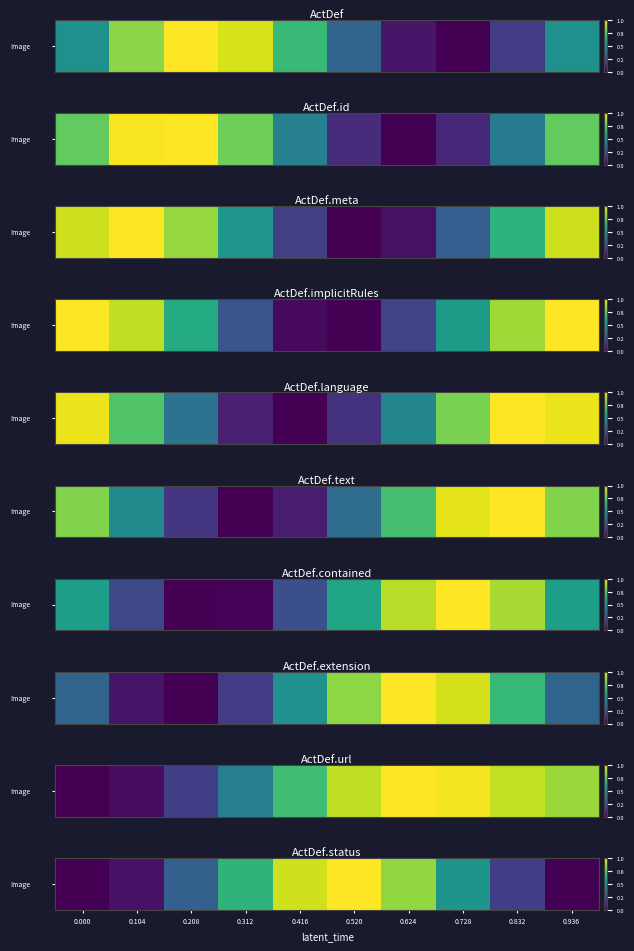

Reading left to right, transcribe all the data shown in this chart.

0.0	0.0	0.3	0.7	0.9	1.0	0.8	0.5	0.2	0.0